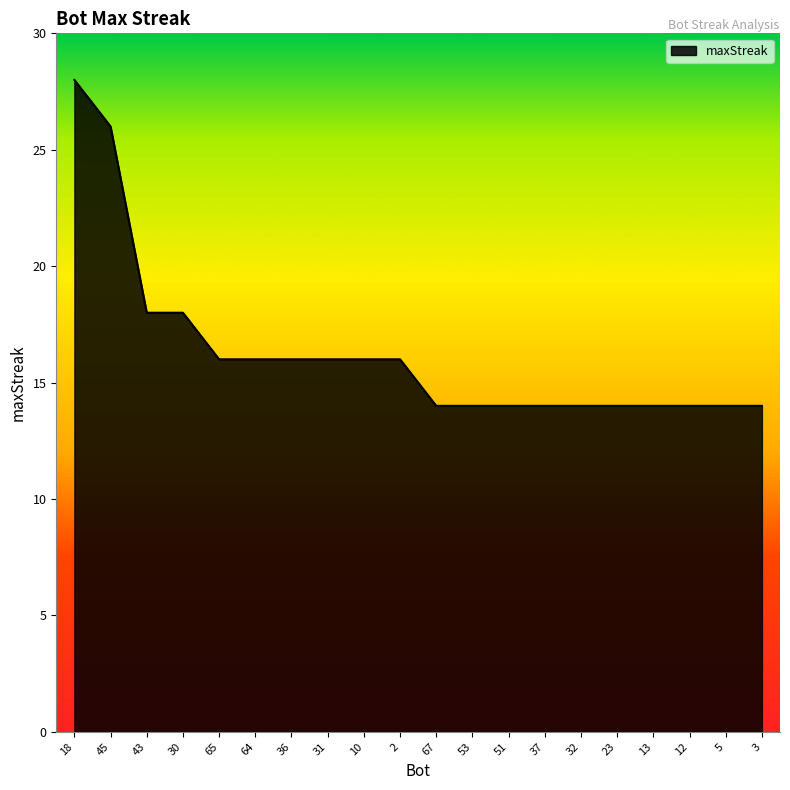

What is the change in value from 45 to 23?

-12